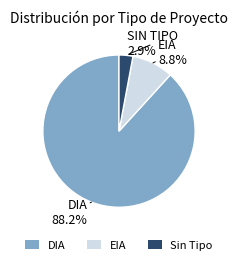

Is it true that EIA is 15% of the pie?

False